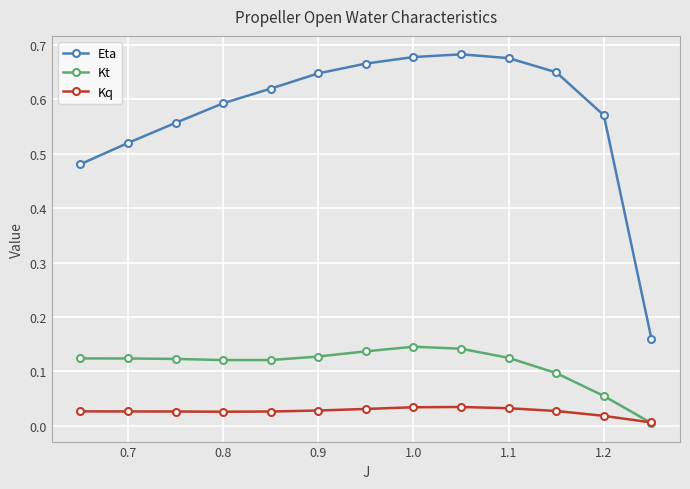

Which series has the largest range (max minus min)?

Eta